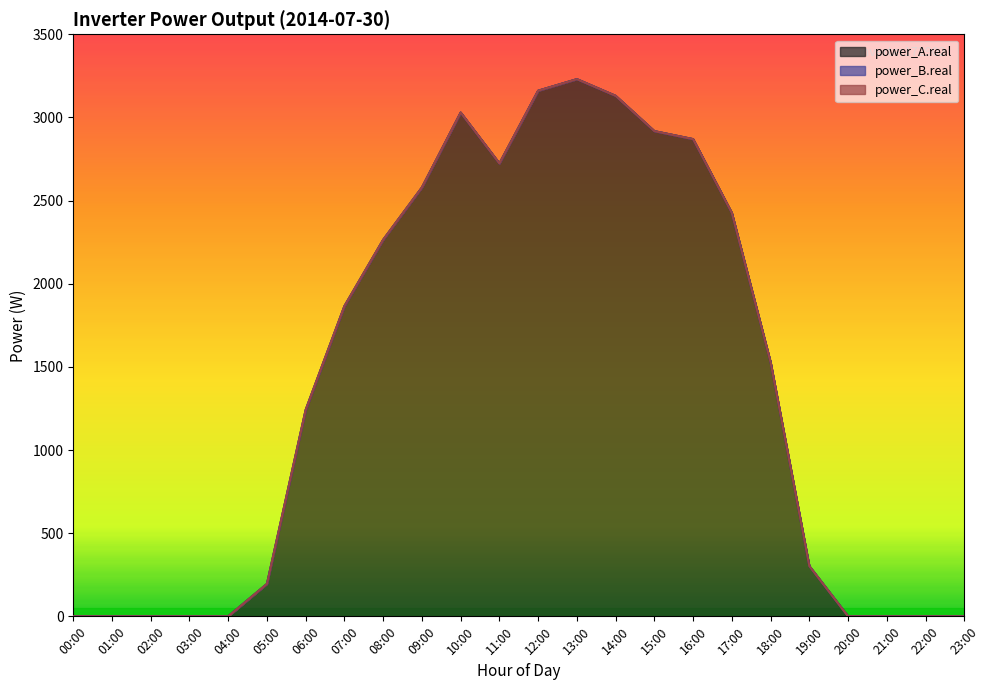

What are all the series names shown in the legend?

power_A.real, power_B.real, power_C.real